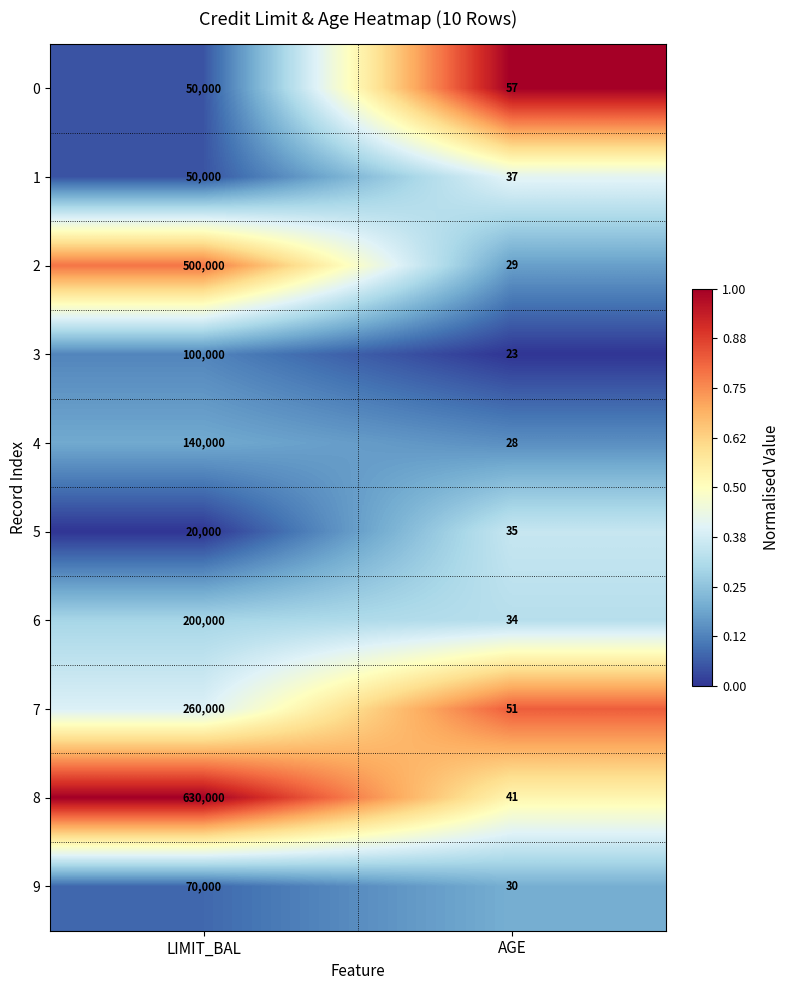

What value does the 4 series have at LIMIT_BAL, to the nearest 100?

140000